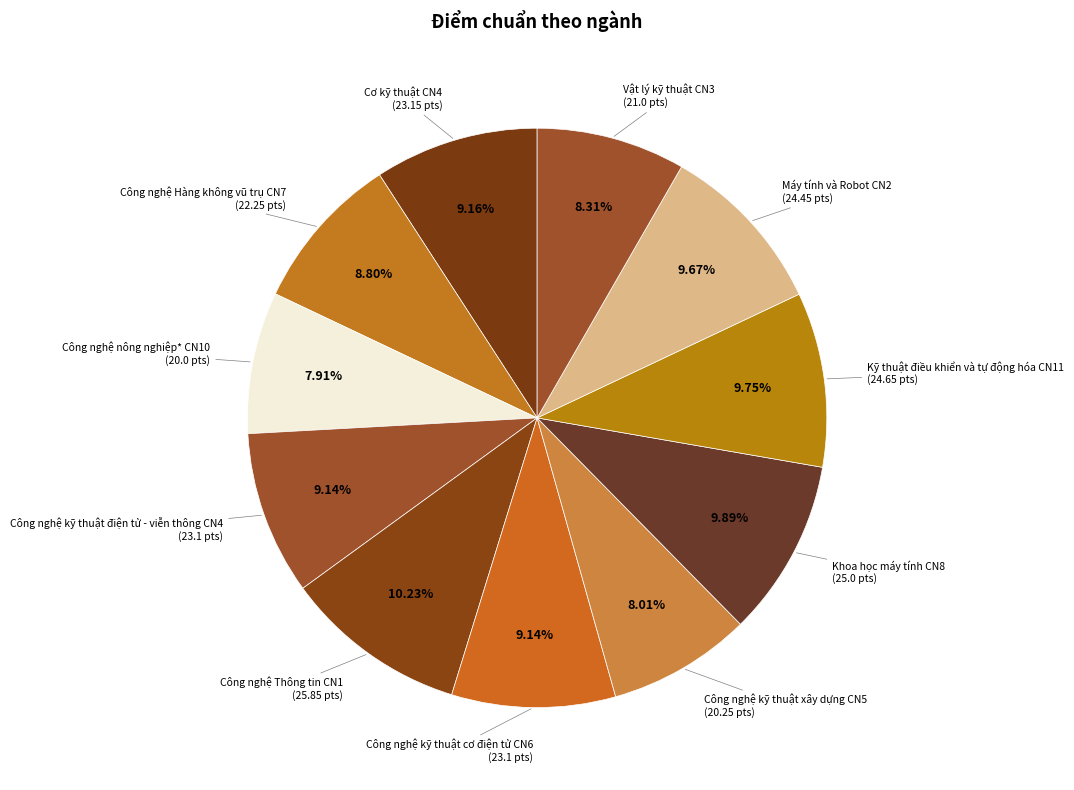

Rank the categories by value from lowest to highest.

Công nghệ nông nghiệp* CN10, Công nghệ kỹ thuật xây dựng CN5, Vật lý kỹ thuật CN3, Công nghệ Hàng không vũ trụ CN7, Công nghệ kỹ thuật điện tử - viễn thông CN4, Công nghệ kỹ thuật cơ điện tử CN6, Cơ kỹ thuật CN4, Máy tính và Robot CN2, Kỹ thuật điều khiển và tự động hóa CN11, Khoa học máy tính CN8, Công nghệ Thông tin CN1